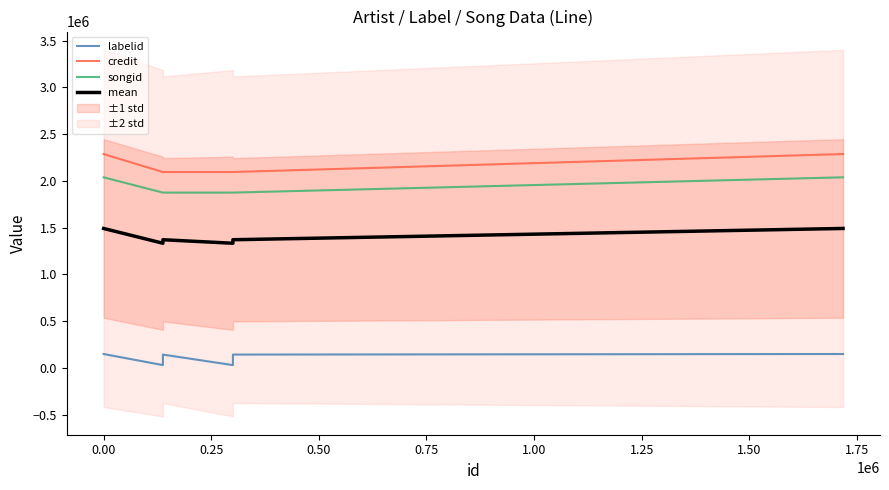

Between 0.50 and 1.00, which series saw the biggest shift?

credit